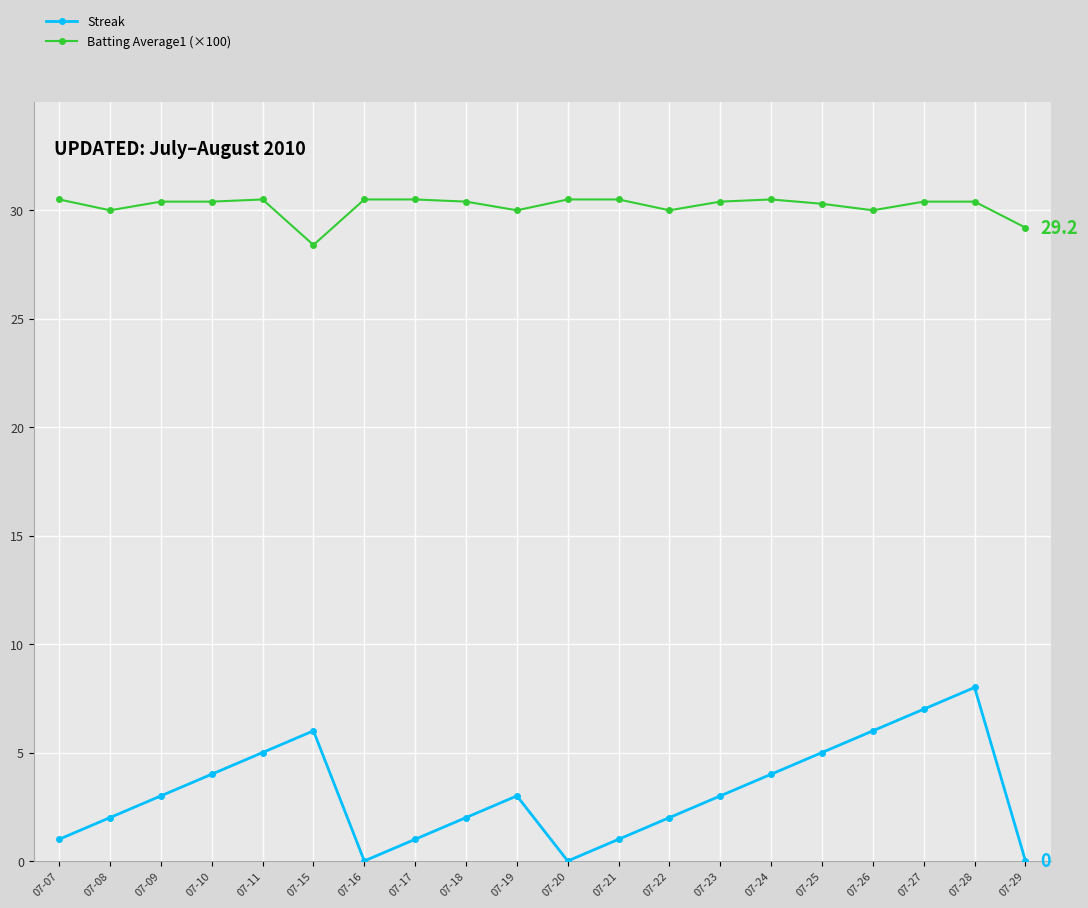

The Batting Average1 (×100) series shows 30.3 at 07-25. True or false?

True